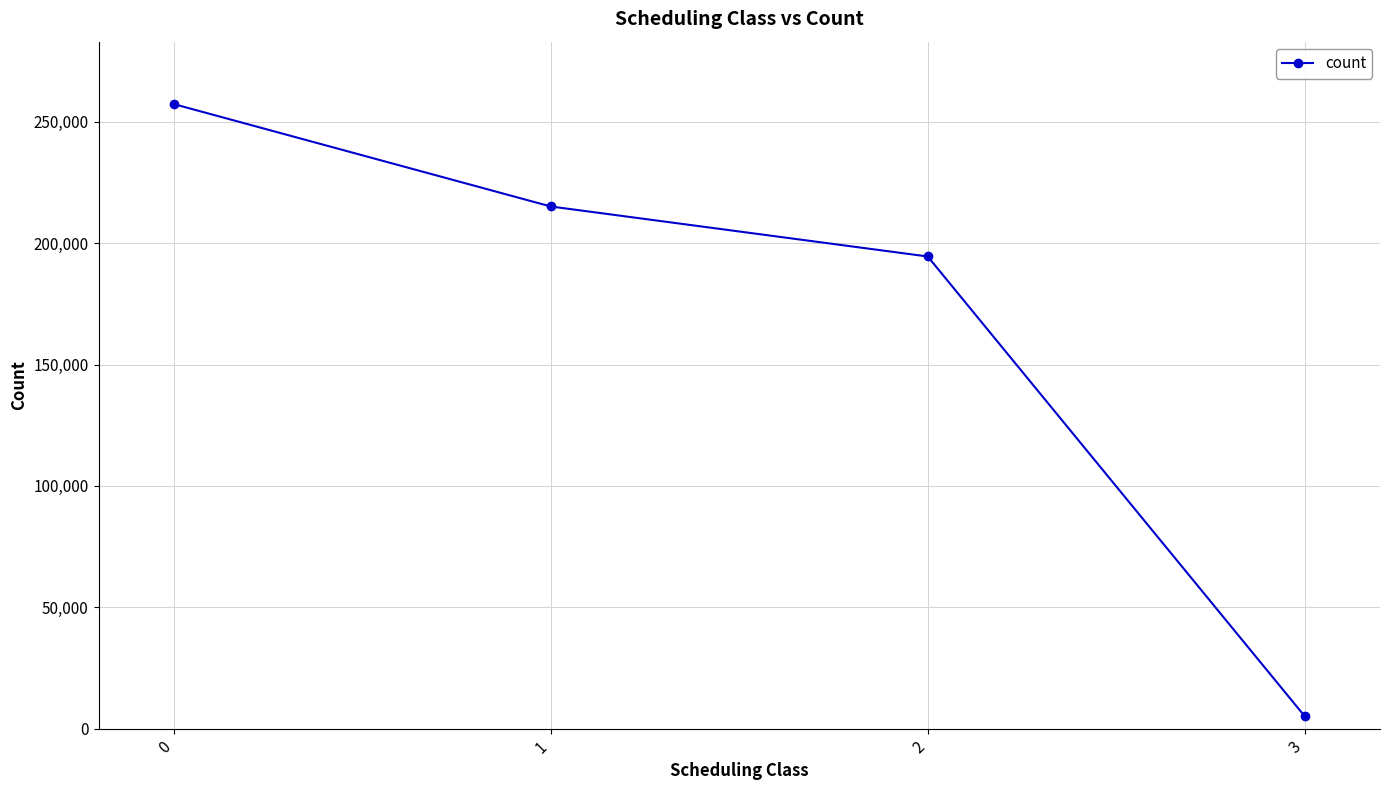

True or false: there are more than 0 points higher than both neighbors.

False